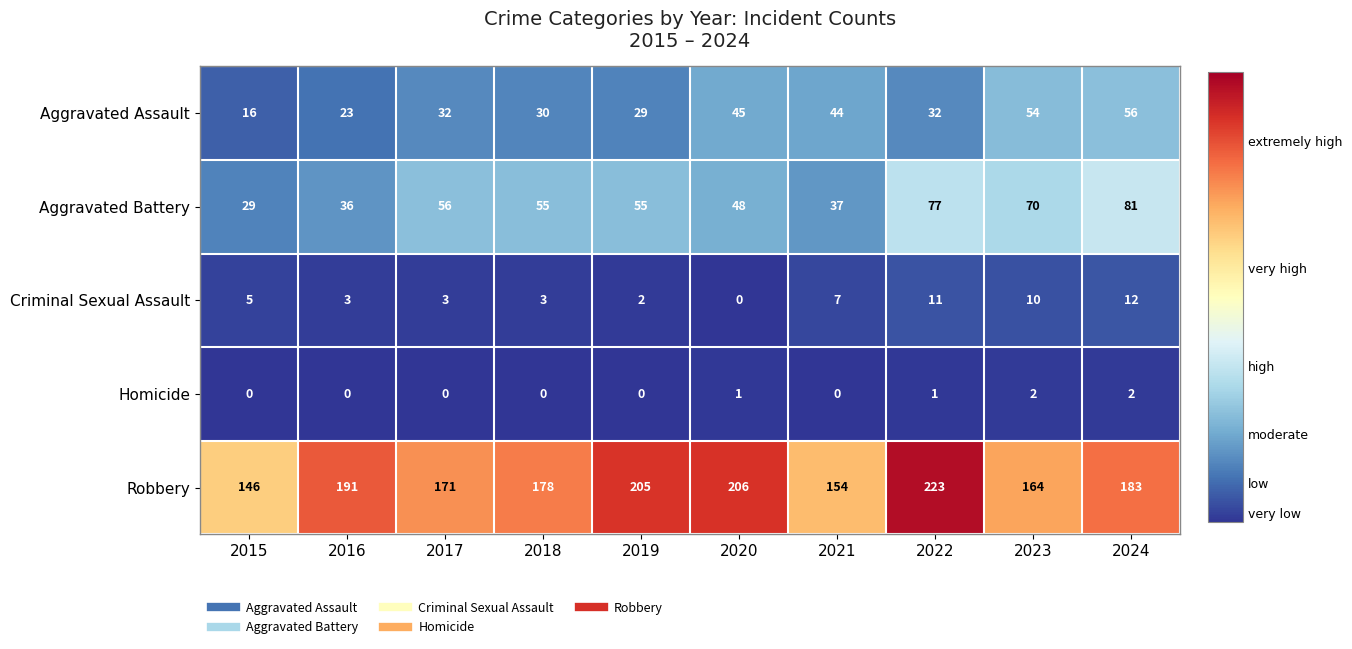

What value does the Aggravated Assault series have at 2016, to the nearest 10?

20